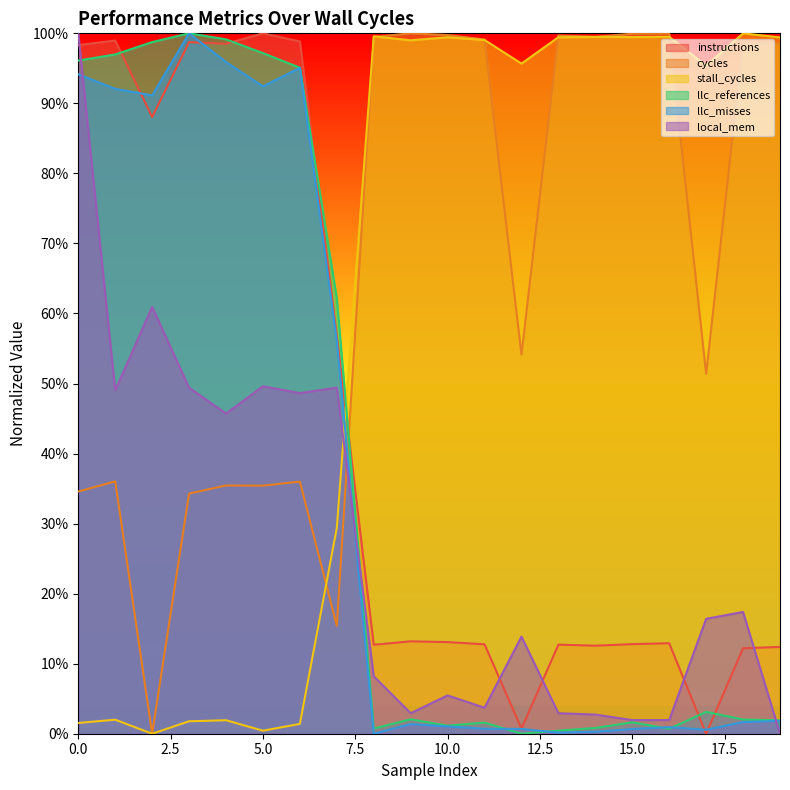

What is the maximum value shown in the chart?

1.0